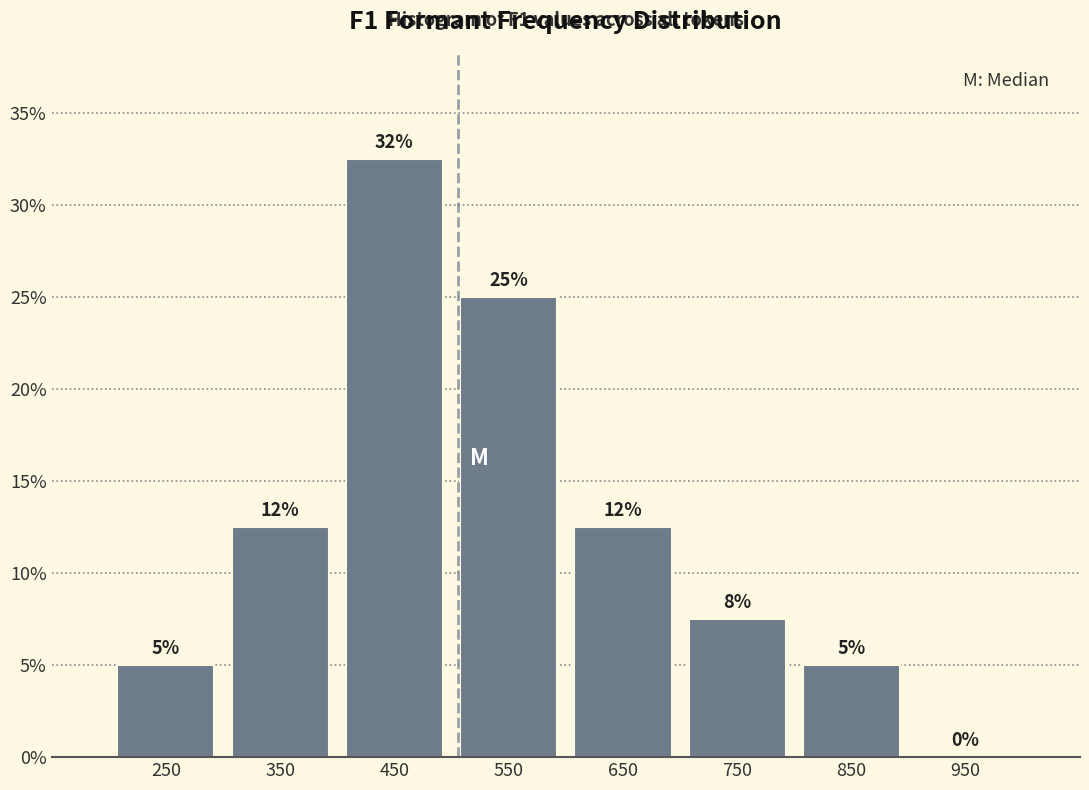

Which range on the x-axis has the tallest bar?

400 to 500